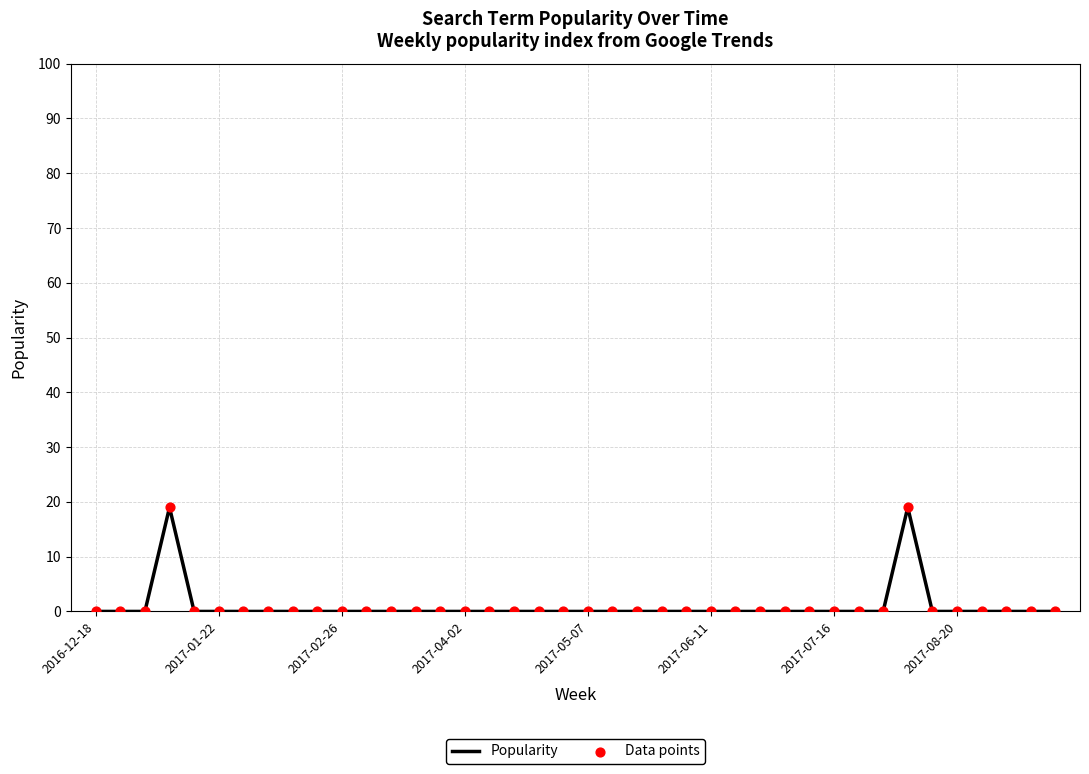

What is the greatest value displayed?

19